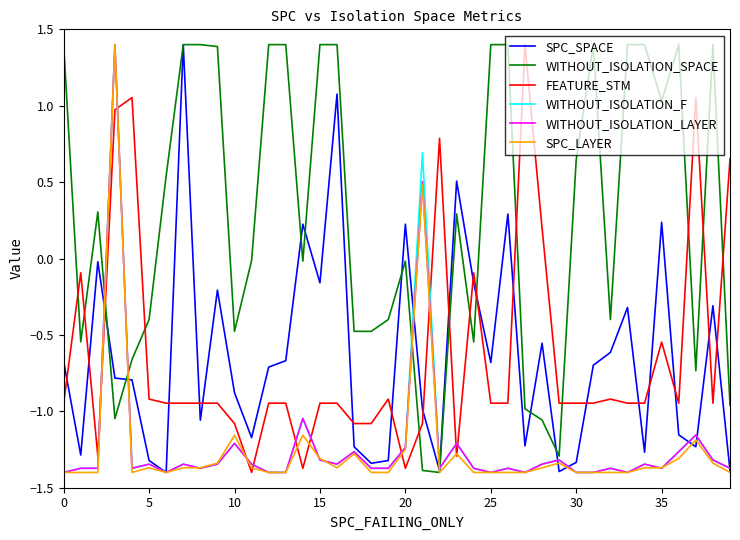

What are all the series names shown in the legend?

SPC_SPACE, WITHOUT_ISOLATION_SPACE, FEATURE_STM, WITHOUT_ISOLATION_F, WITHOUT_ISOLATION_LAYER, SPC_LAYER